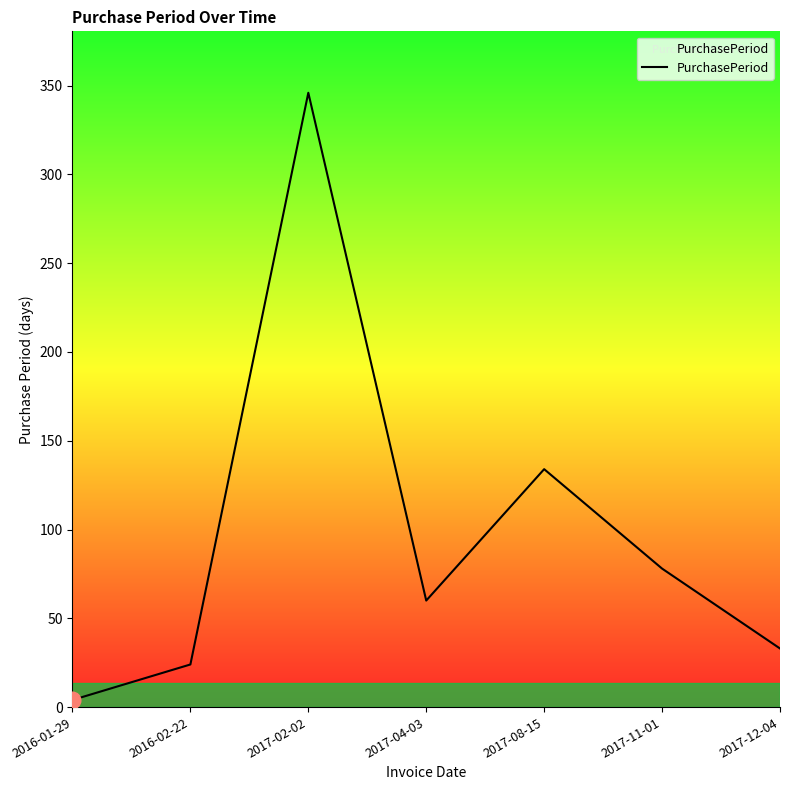

What is the difference between the values at 2017-08-15 and 2016-01-29?

130